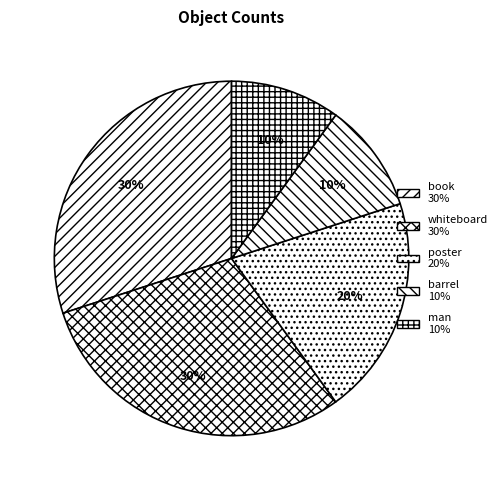

Between barrel and book, which is larger?

book